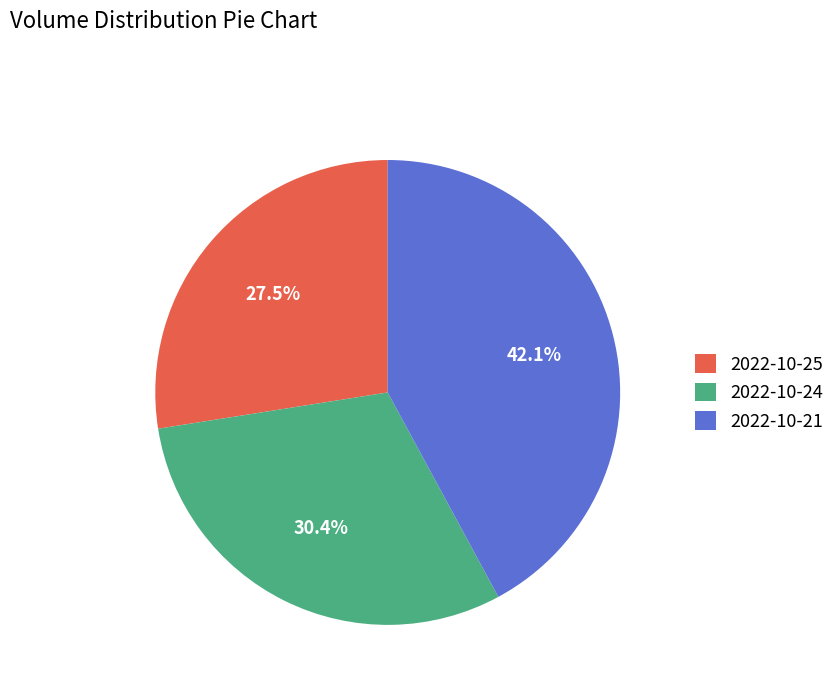

What is the ratio of the value at 2022-10-24 to the value at 2022-10-21?

0.7